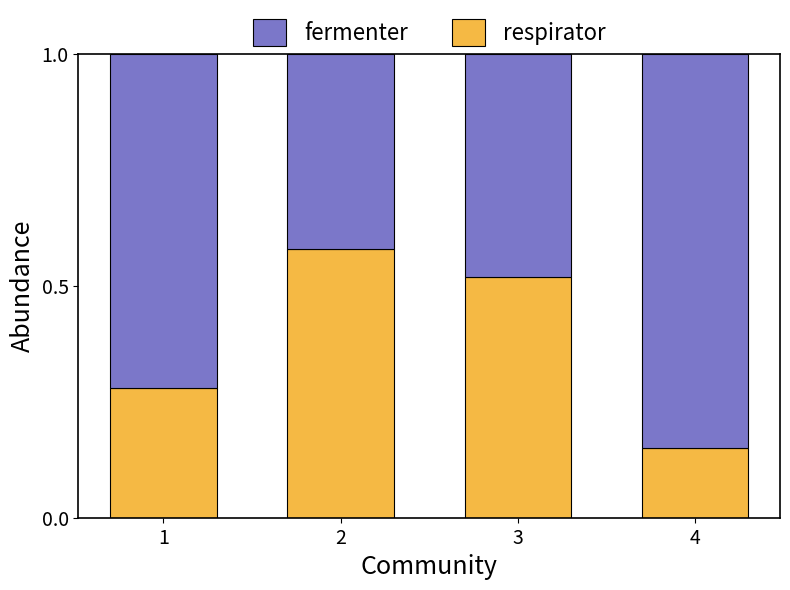

Which category has the lowest value in the respirator series?

4